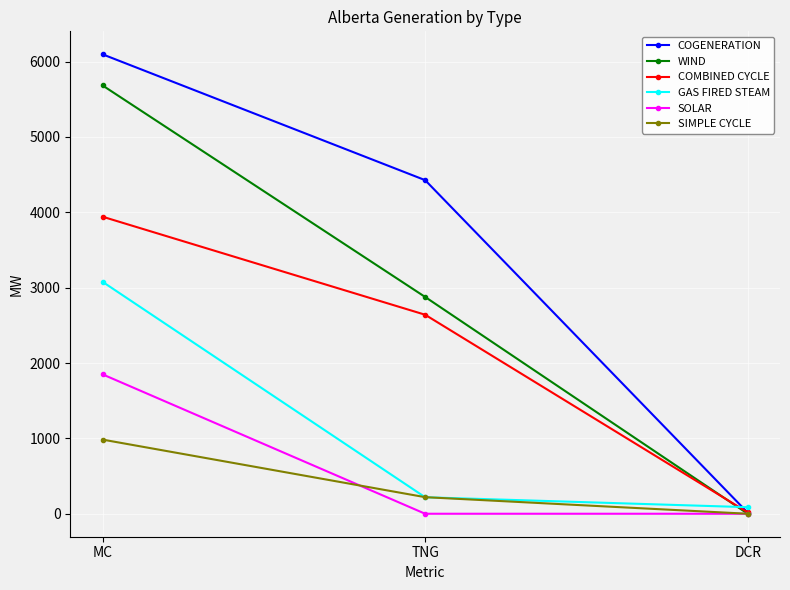

What is the label of the 2nd point from the right?

TNG